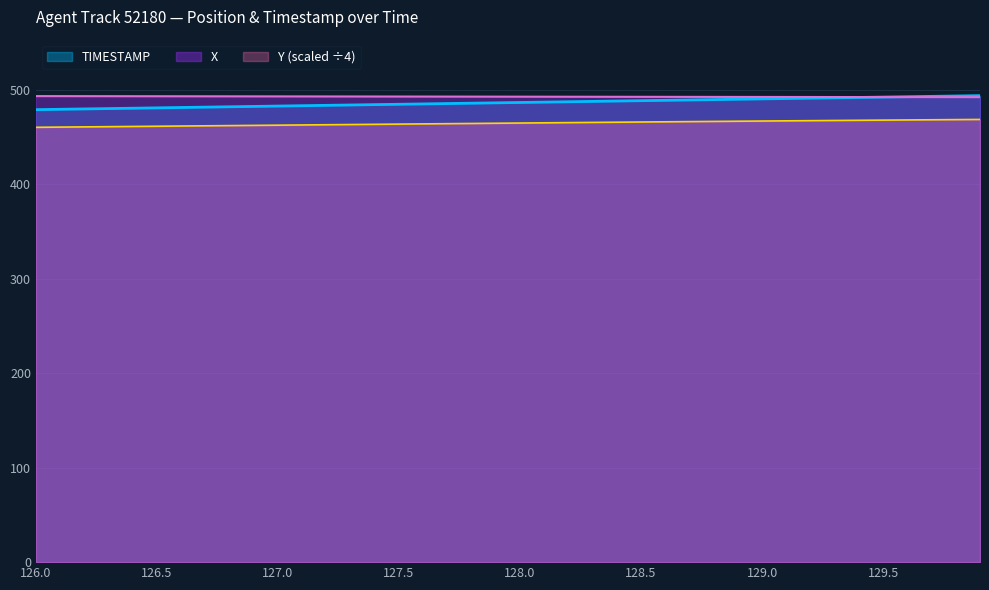

How many lines are shown in the chart?

3